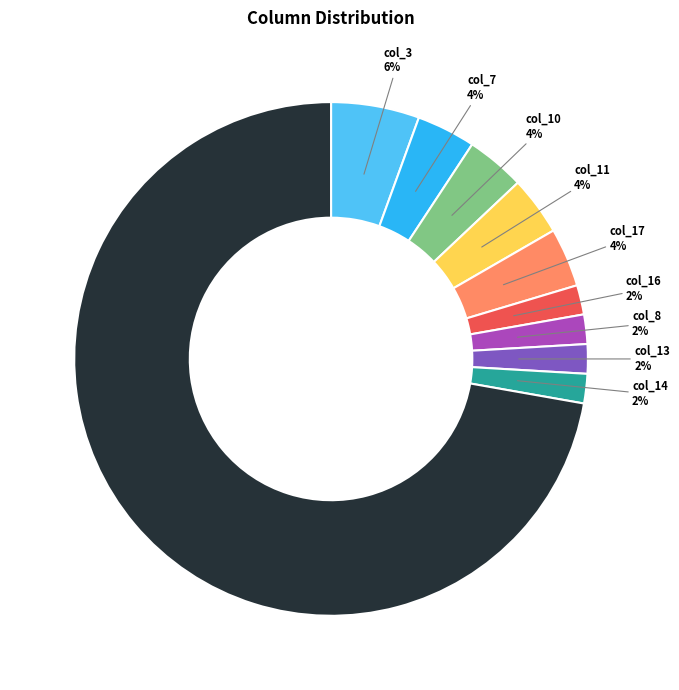

Does col_3 represent more than half of the total?

No